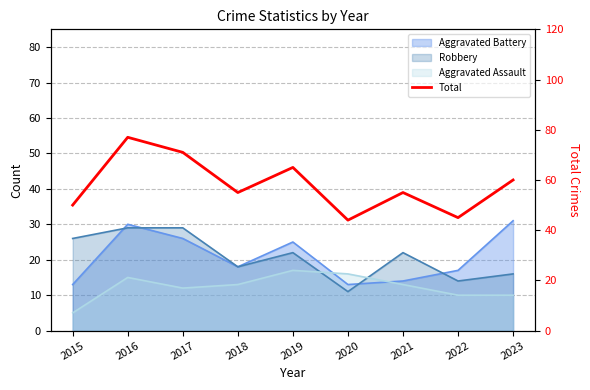

Count the number of categories in the chart.

9